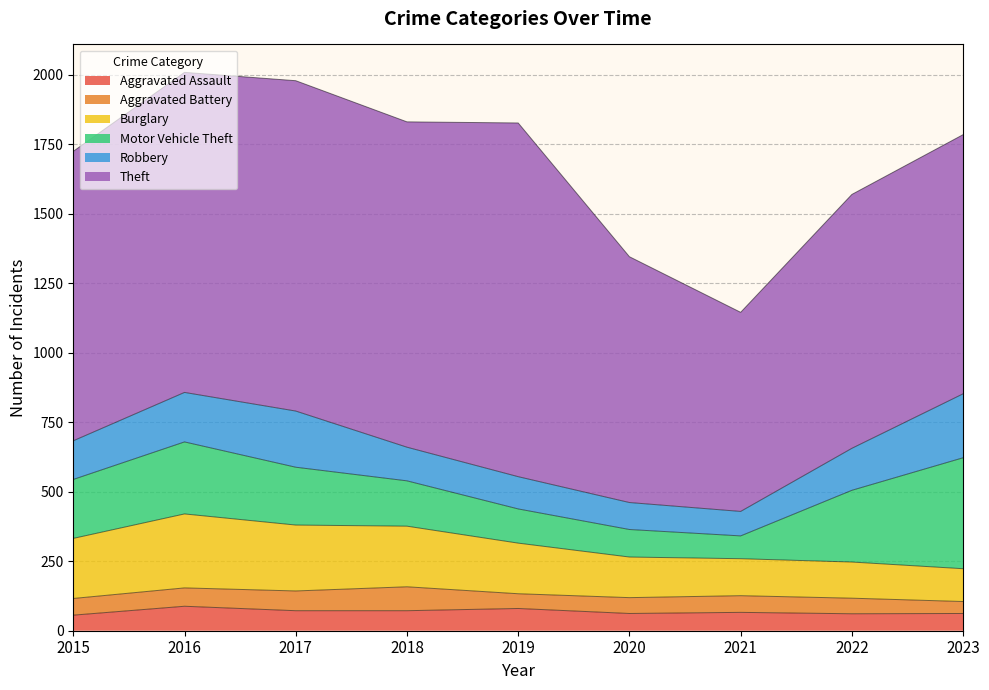

What is the difference between the maximum and minimum values in the Burglary series?

148